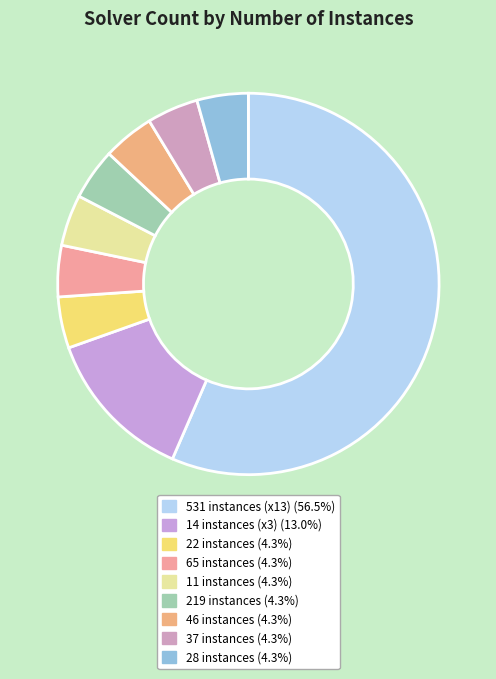

Which category has the biggest portion of the pie?

531 instances